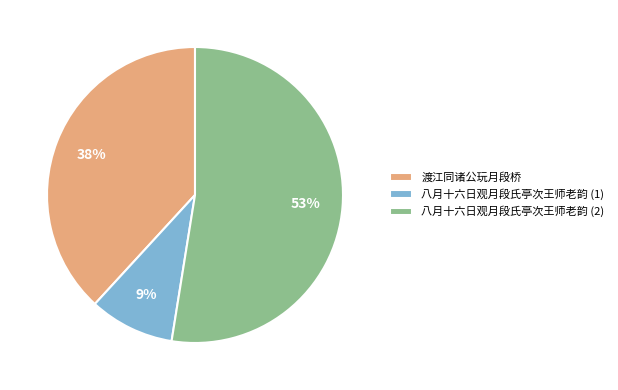

Rank the categories by value from lowest to highest.

八月十六日观月段氏亭次王师老韵 (1), 渡江同诸公玩月段桥, 八月十六日观月段氏亭次王师老韵 (2)